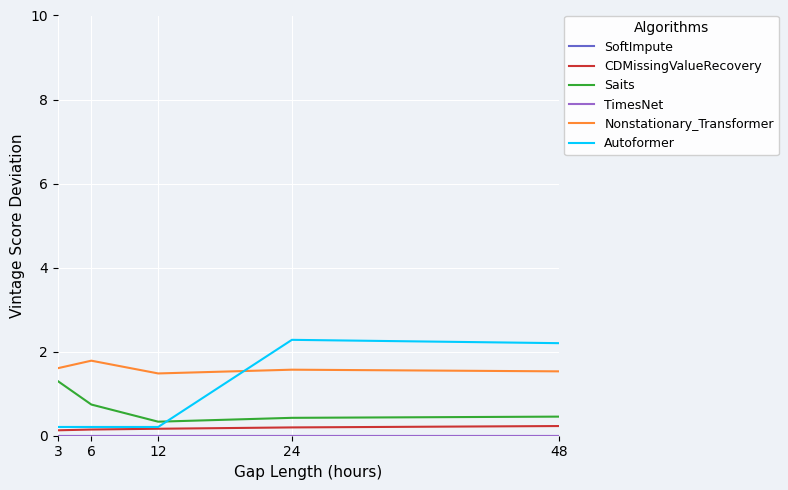

In Autoformer, how many points are higher than both neighbors (excluding endpoints)?

1